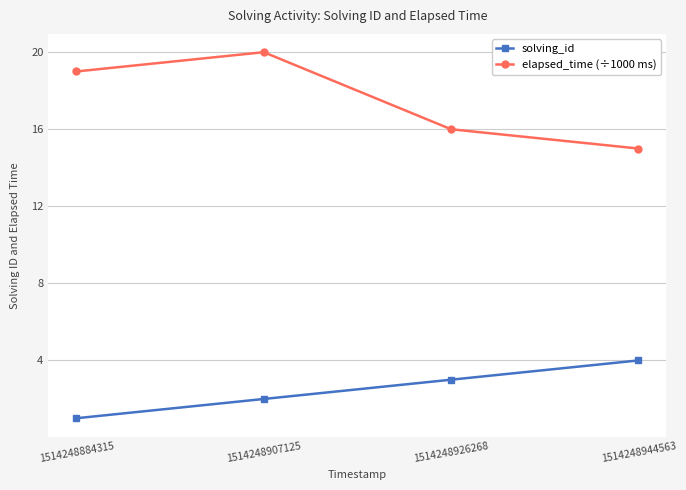

How many lines are shown in the chart?

2